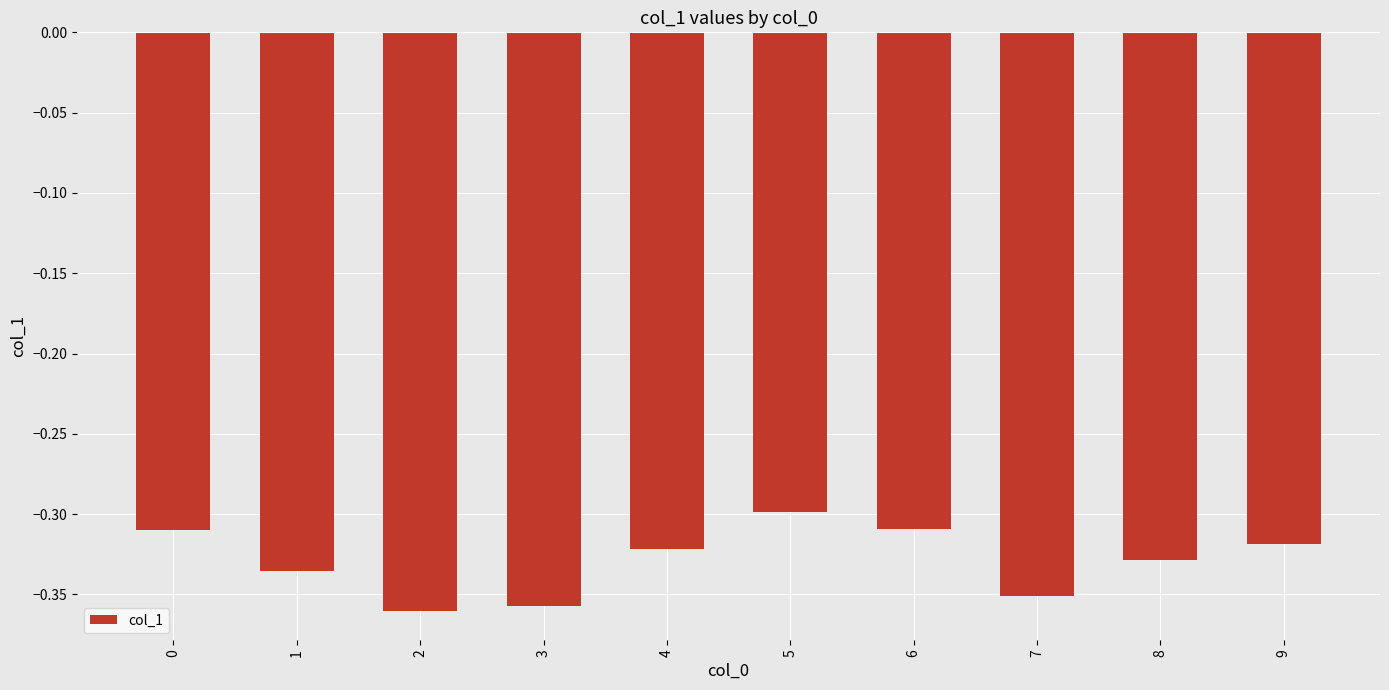

What is the difference between the maximum and minimum values?

0.1